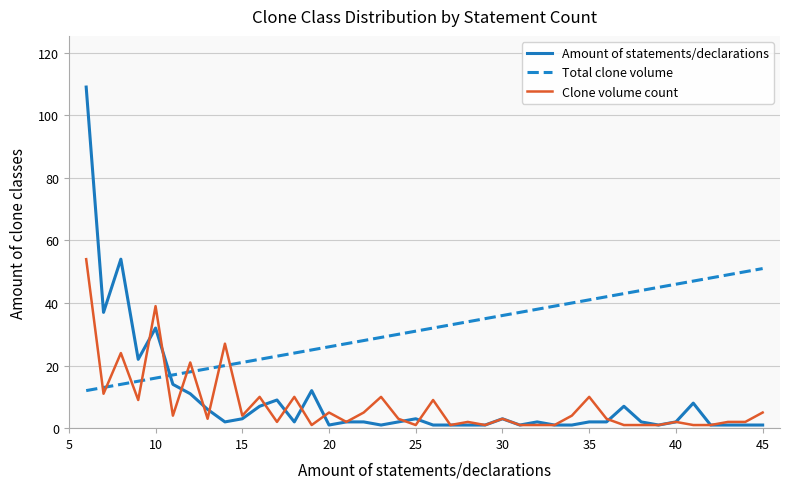

Which series has the widest spread of values?

Amount of statements/declarations